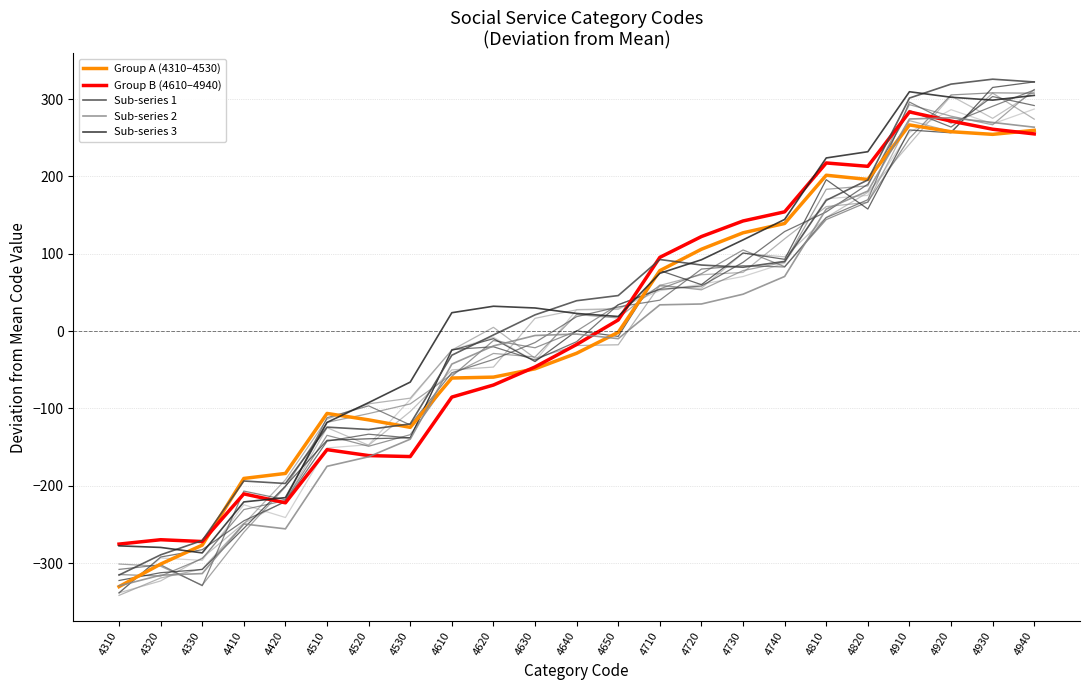

Count the number of categories in the chart.

23